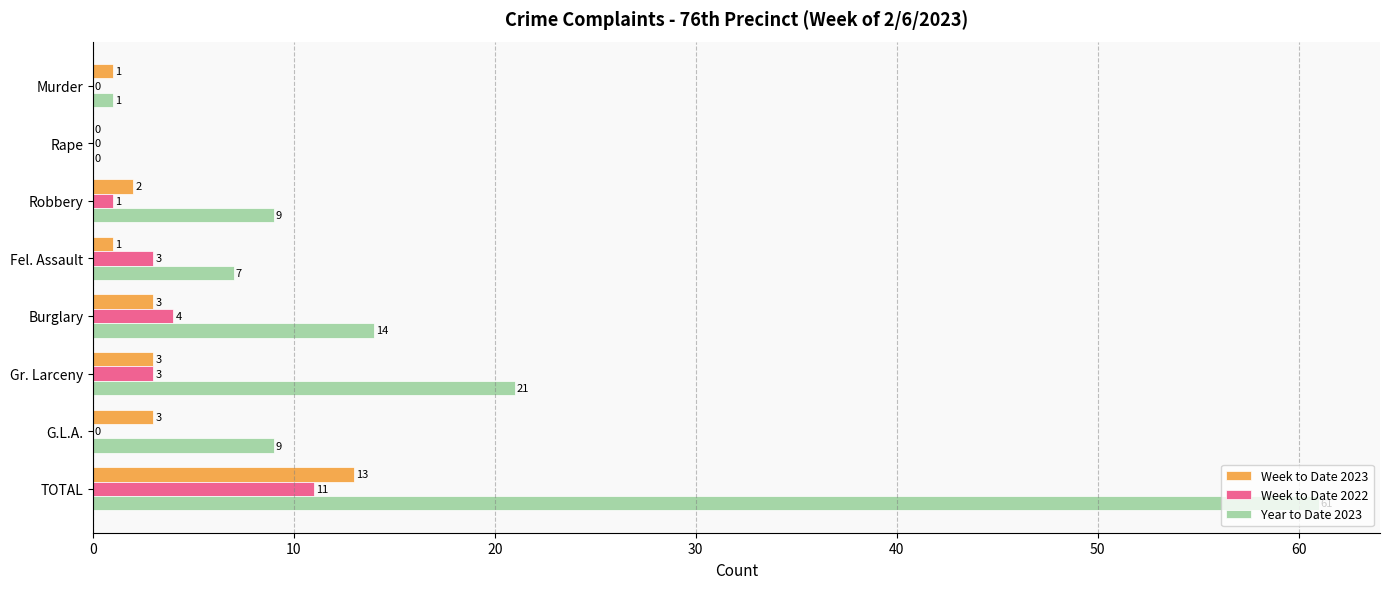

What is the sum of all Week to Date 2022 values?

22